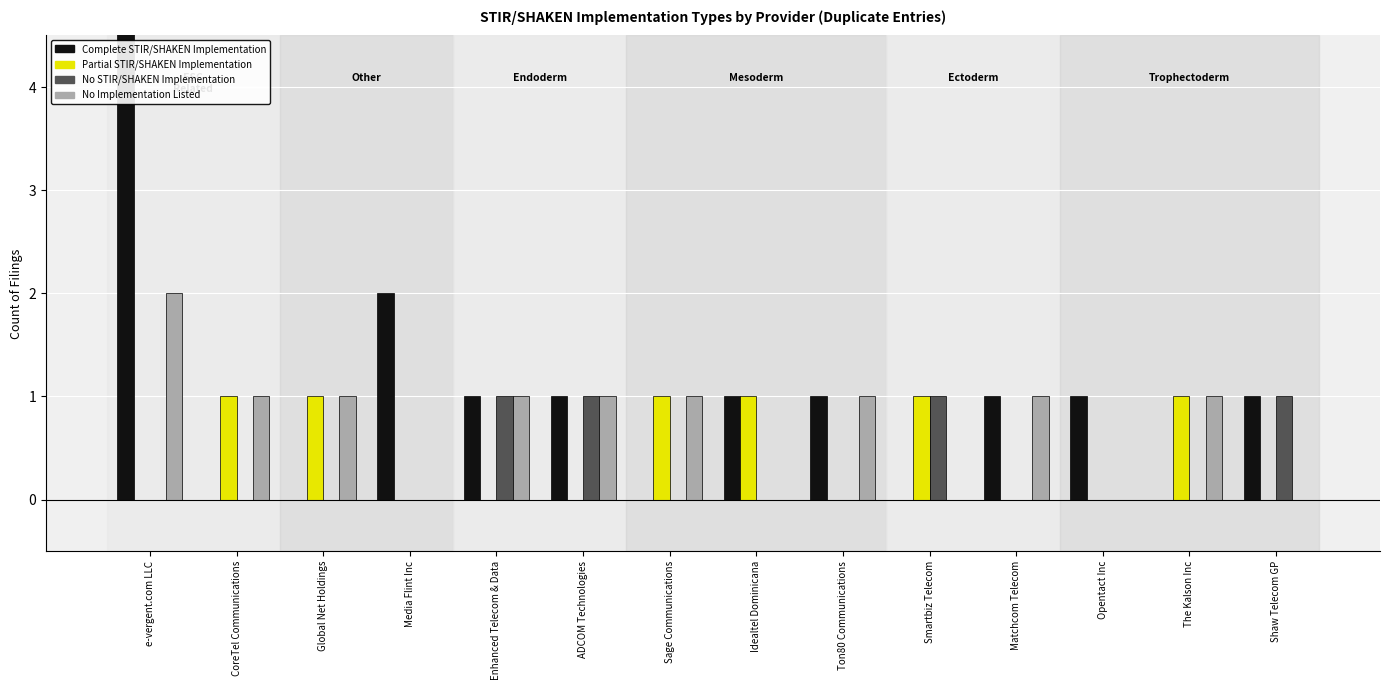

Reading left to right, transcribe all the data shown in this chart.

Complete STIR/SHAKEN Implementation: e-vergent.com LLC=6	CoreTel Communications=0	Global Net Holdings=0	Media Flint Inc=2	Enhanced Telecom & Data=1	ADCOM Technologies=1	Sage Communications=0	Idealtel Dominicana=1	Ton80 Communications=1	Smartbiz Telecom=0	Matchcom Telecom=1	Opentact Inc=1	The Kalson Inc=0	Shaw Telecom GP=1
Partial STIR/SHAKEN Implementation: e-vergent.com LLC=0	CoreTel Communications=1	Global Net Holdings=1	Media Flint Inc=0	Enhanced Telecom & Data=0	ADCOM Technologies=0	Sage Communications=1	Idealtel Dominicana=1	Ton80 Communications=0	Smartbiz Telecom=1	Matchcom Telecom=0	Opentact Inc=0	The Kalson Inc=1	Shaw Telecom GP=0
No STIR/SHAKEN Implementation: e-vergent.com LLC=0	CoreTel Communications=0	Global Net Holdings=0	Media Flint Inc=0	Enhanced Telecom & Data=1	ADCOM Technologies=1	Sage Communications=0	Idealtel Dominicana=0	Ton80 Communications=0	Smartbiz Telecom=1	Matchcom Telecom=0	Opentact Inc=0	The Kalson Inc=0	Shaw Telecom GP=1
No Implementation Listed: e-vergent.com LLC=2	CoreTel Communications=1	Global Net Holdings=1	Media Flint Inc=0	Enhanced Telecom & Data=1	ADCOM Technologies=1	Sage Communications=1	Idealtel Dominicana=0	Ton80 Communications=1	Smartbiz Telecom=0	Matchcom Telecom=1	Opentact Inc=0	The Kalson Inc=1	Shaw Telecom GP=0